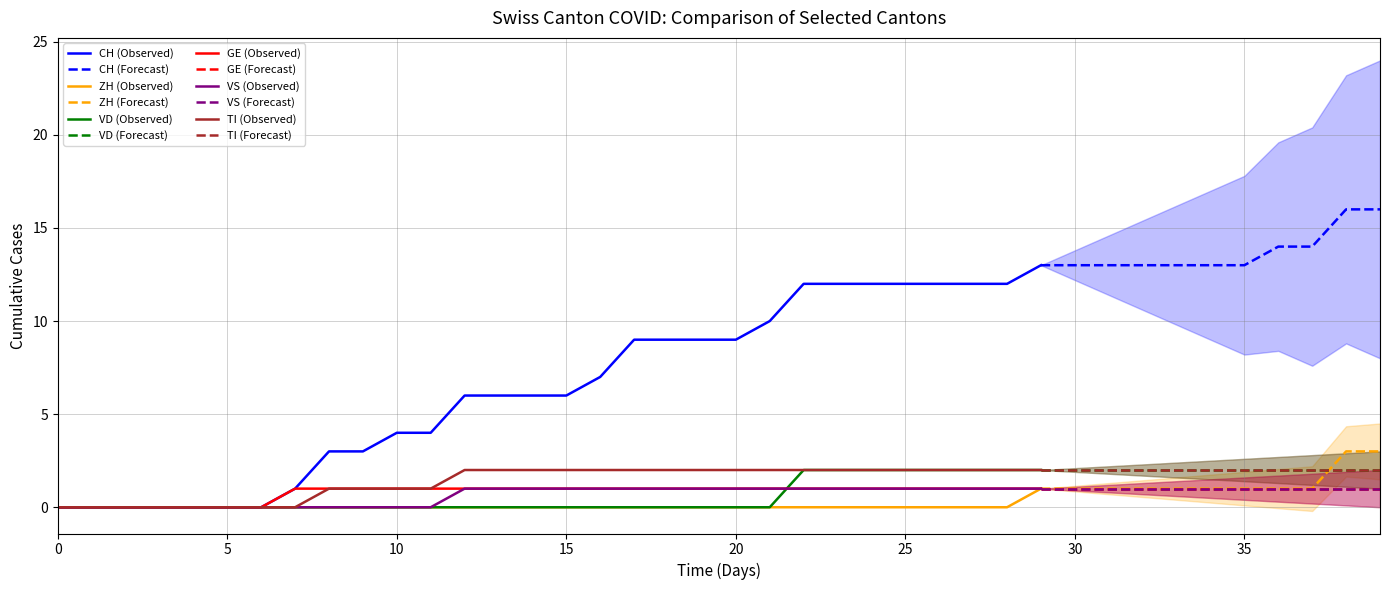

Is it true that ZH (Observed) equals 0 at 20?

True